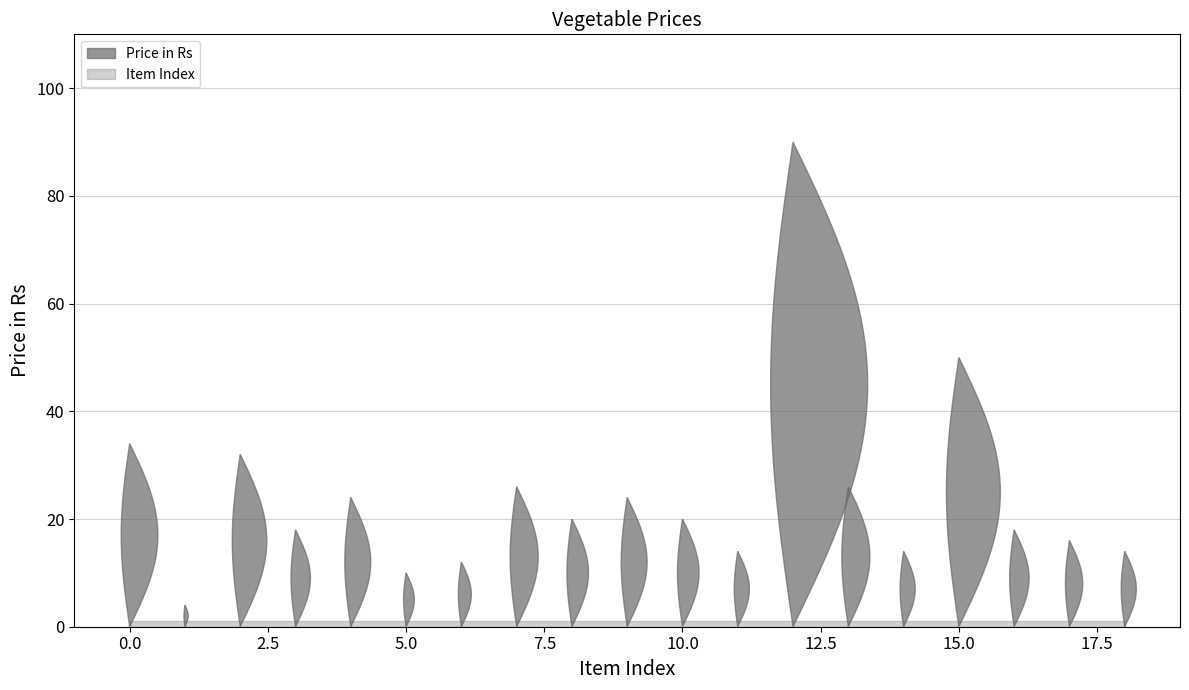

Reading left to right, extract all data points from this chart.

Price in Rs: Brinjal=34	Tomotto=4	LadyFinger=32	SnakeGuard=18	BitterGourd=24	Bottlegourd=10	Pumpkin=12	Bean=26	ClusterBeans=20	Red Chillies=24	Onion=20	Pallari=14	Ginger=90	Potato=26	Radish=14	Mango=50	Cabbage=18	Carrot=16	Beetroot=14
Item Index: Brinjal=0	Tomotto=1	LadyFinger=2	SnakeGuard=3	BitterGourd=4	Bottlegourd=5	Pumpkin=6	Bean=7	ClusterBeans=8	Red Chillies=9	Onion=10	Pallari=11	Ginger=12	Potato=13	Radish=14	Mango=15	Cabbage=16	Carrot=17	Beetroot=18